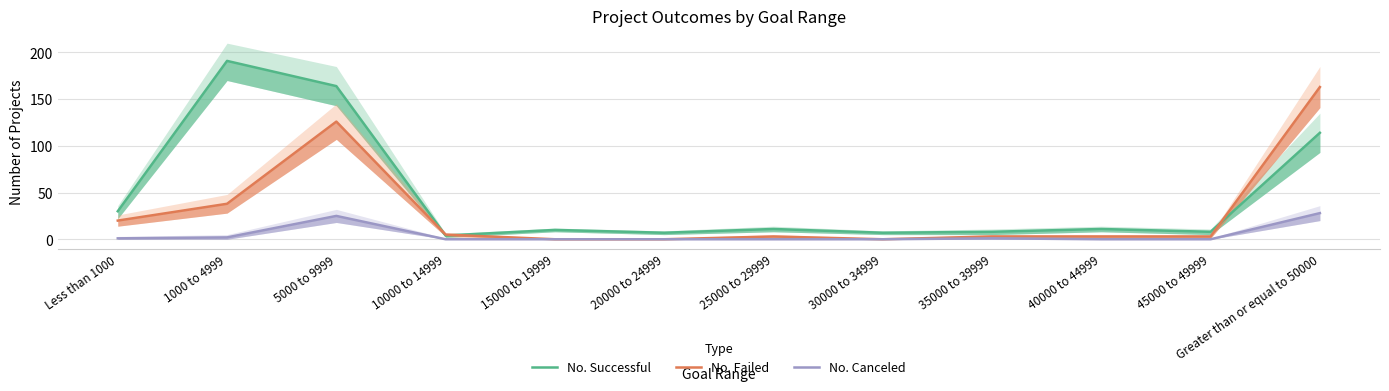

What position from the left is Greater than or equal to 50000?

12